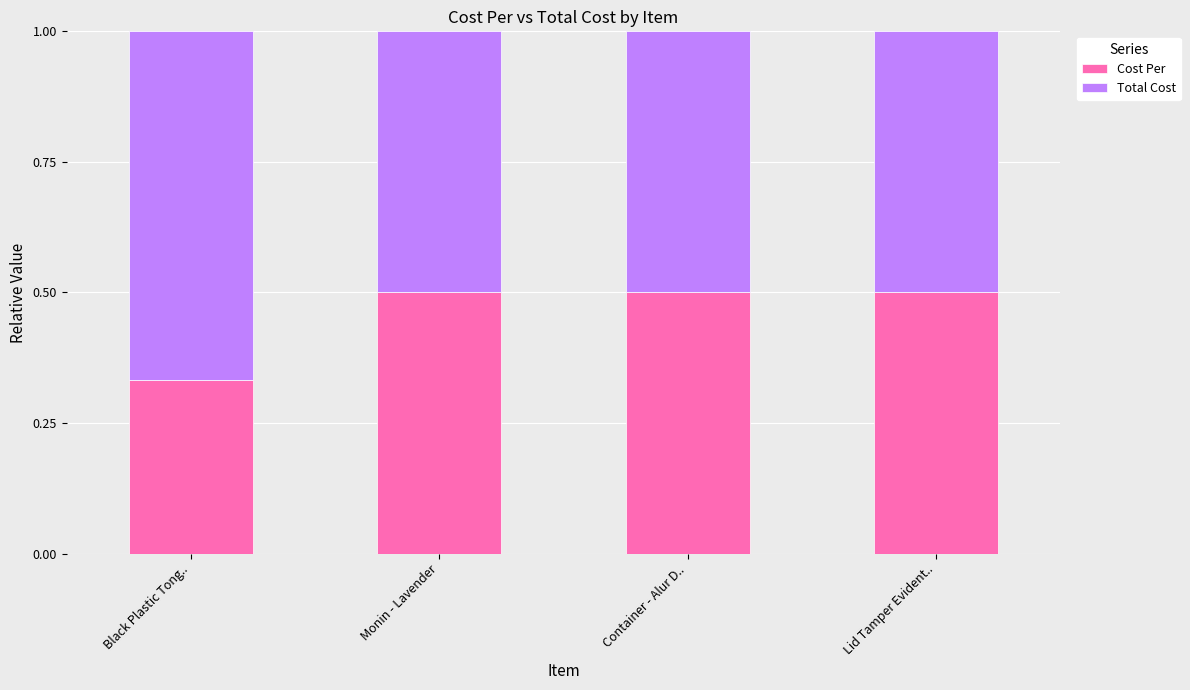

Which category has the lowest value in the Cost Per series?

Black Plastic Tong..